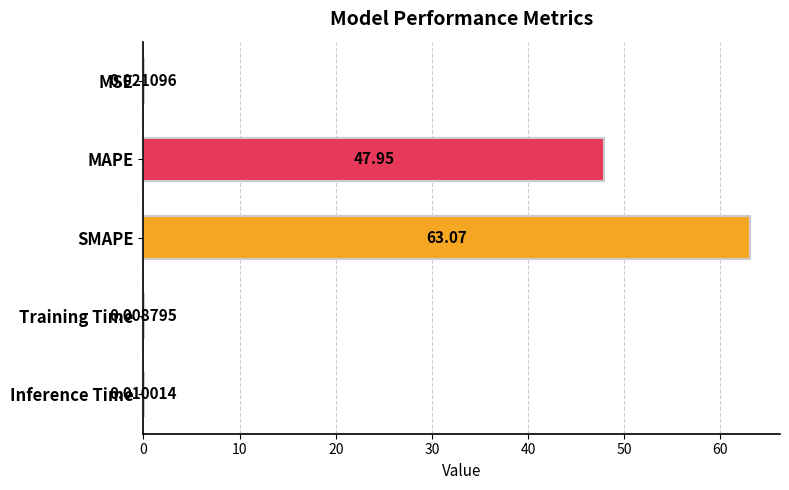

What is the sum of the values at MAPE and MSE?

48.0